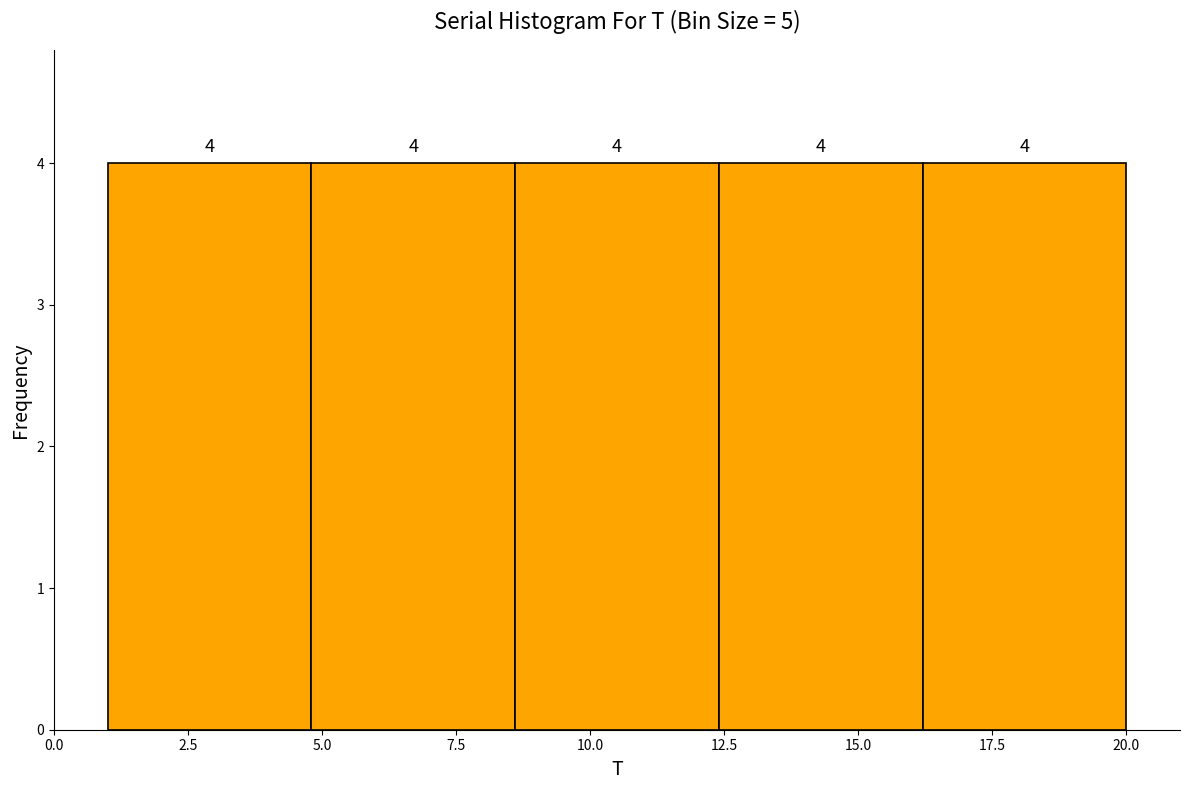

How tall is the bar that spans 4.8 to 8.6 on the x-axis? The bar edges are not printed on the chart, so give them approximately, as read against the axis.

4